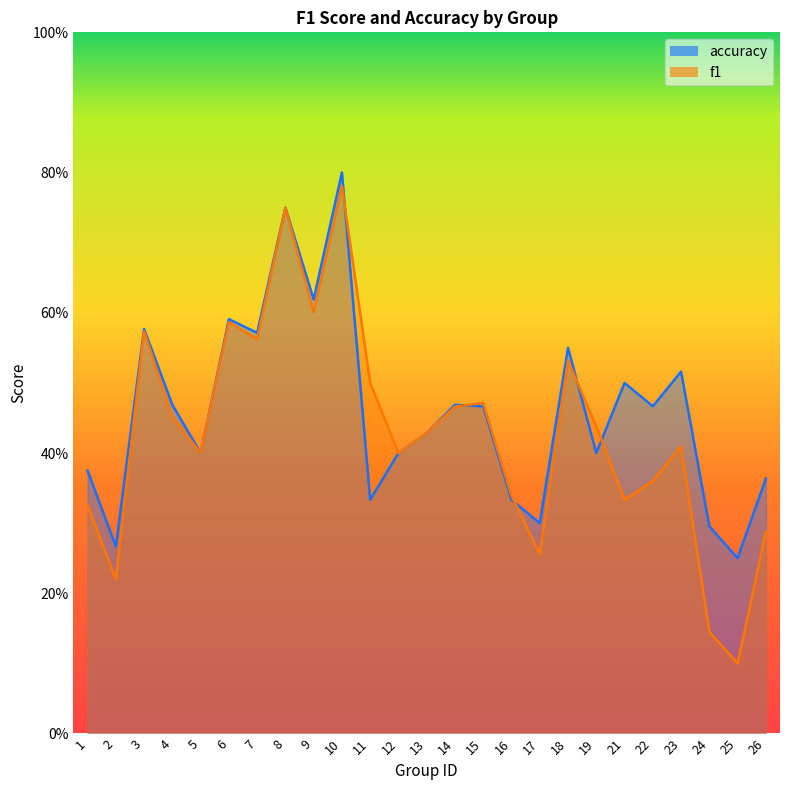

How many categories are shown in the chart?

25